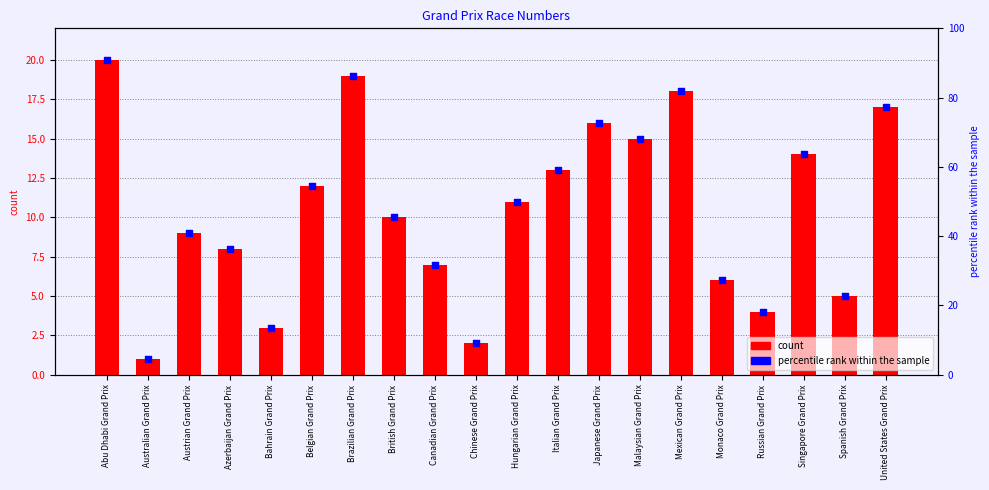

Which series reaches the maximum Y coordinate?

percentile rank within the sample